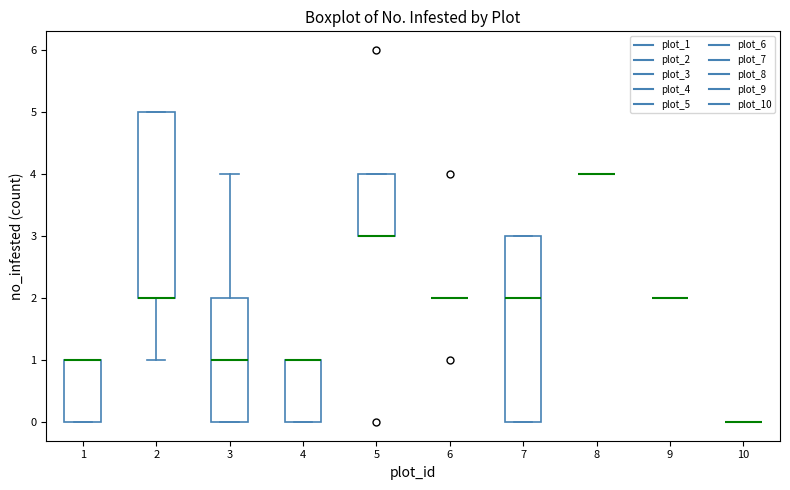

Reading left to right, transcribe this box plot: for each box, give where its median line is, the range the box spans, and where its two whiskers end, as read against the y-axis. The values are not printed on the chart, so give them approximately, as read against the axis.

1: median 1 (drawn on the box's upper edge), box 0 to 1, whiskers 0 to 1
2: median 2 (drawn on the box's lower edge), box 2 to 5, whiskers 1 to 5
3: median 1, box 0 to 2, whiskers 0 to 4
4: median 1 (drawn on the box's upper edge), box 0 to 1, whiskers 0 to 1
5: median 3 (drawn on the box's lower edge), box 3 to 4, whiskers 3 to 4
6: box collapsed to a line at 2, whiskers 2 to 2
7: median 2, box 0 to 3, whiskers 0 to 3
8: box collapsed to a line at 4, whiskers 4 to 4
9: box collapsed to a line at 2, whiskers 2 to 2
10: box collapsed to a line at 0, whiskers 0 to 0